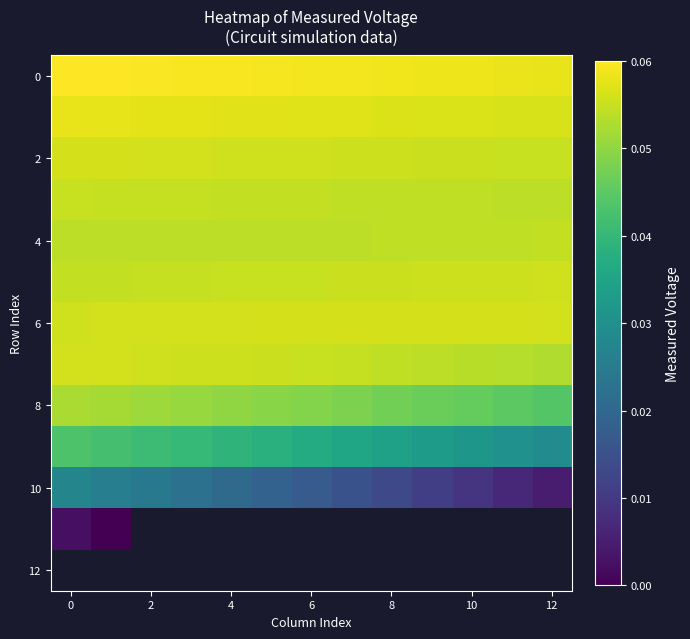

What is the spread (max minus min) of values at 11?

0.1